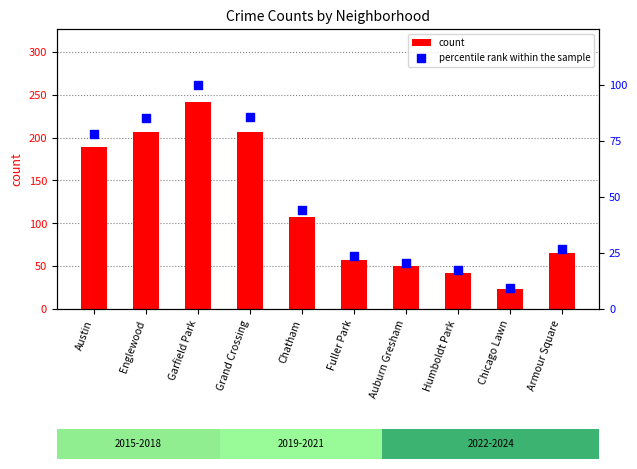

At how many categories does at least one series exceed 117?

4